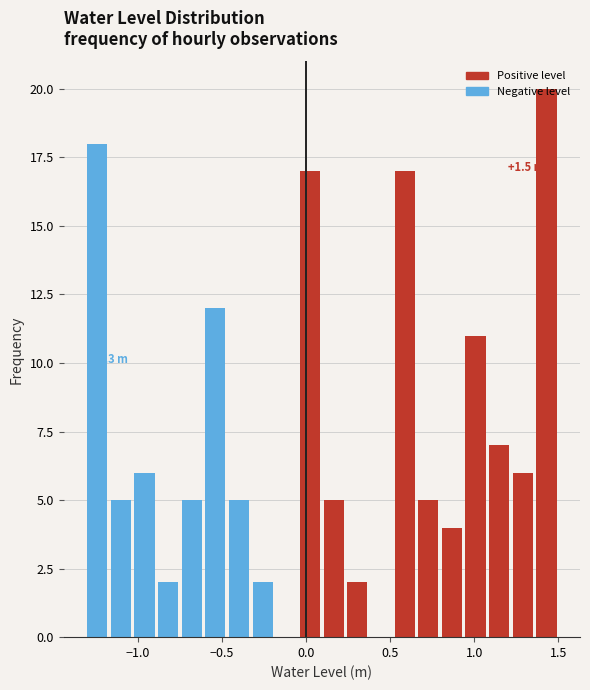

Read against the x-axis, roughly where is the centre of the tallest bar?

1.45